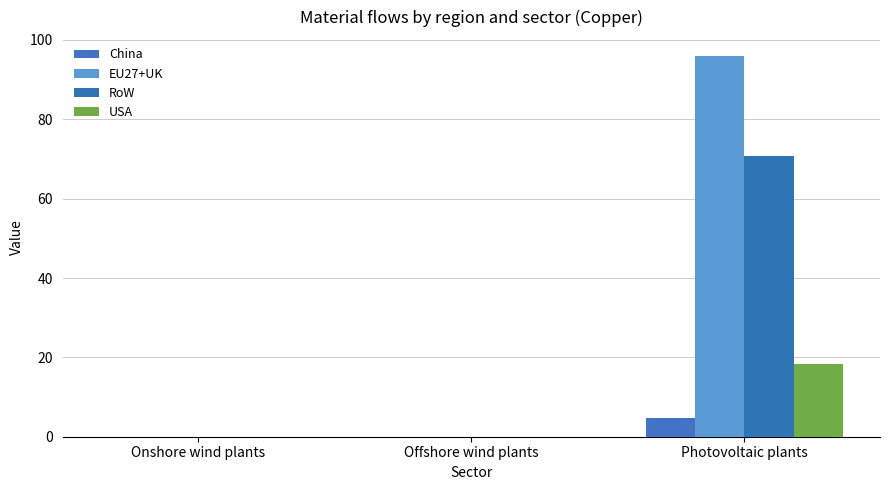

Which series has the largest range (max minus min)?

EU27+UK